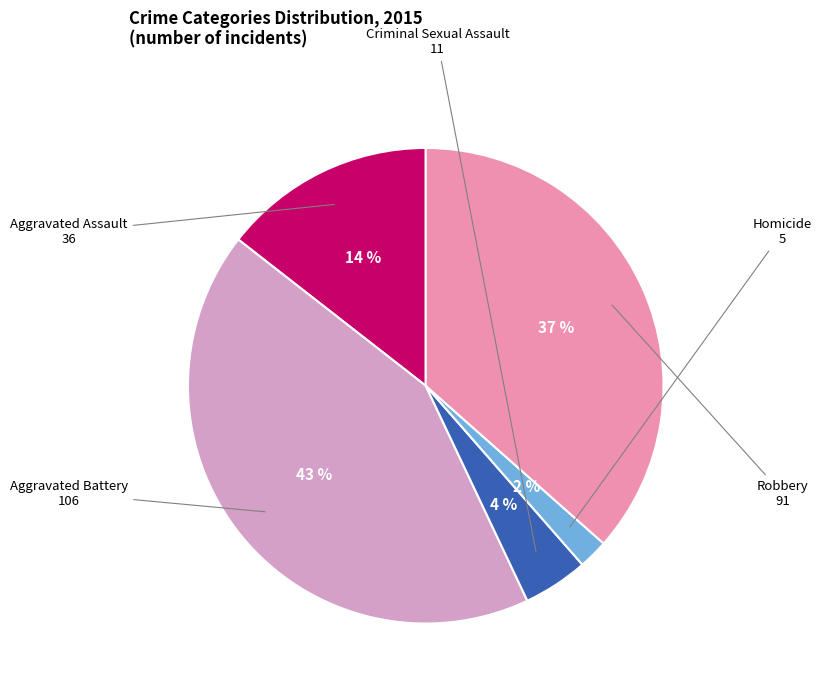

How many segments does this pie chart have?

5